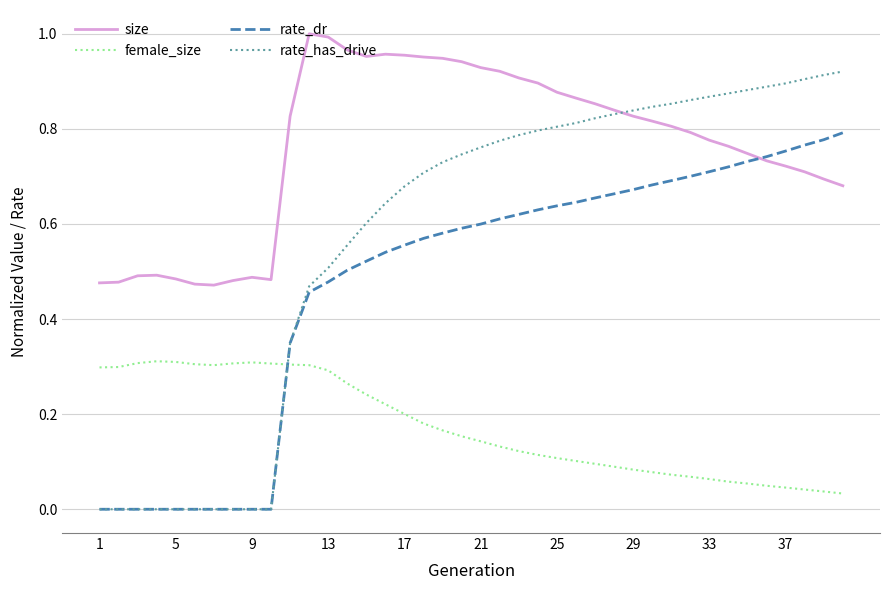

Rank the series by their average value, from lowest to highest.

female_size, rate_dr, rate_has_drive, size